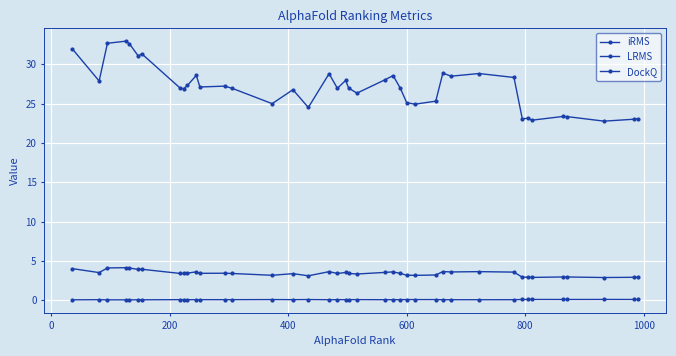

How many series are shown in this chart?

3